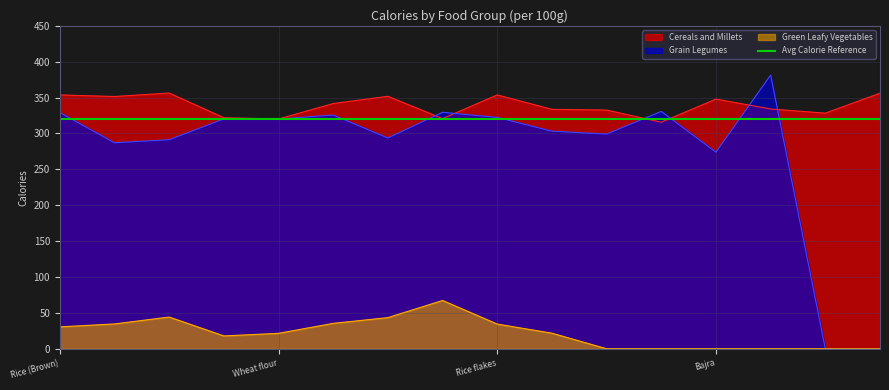

True or false: Cereals and Millets and Green Leafy Vegetables intersect in this chart.

False